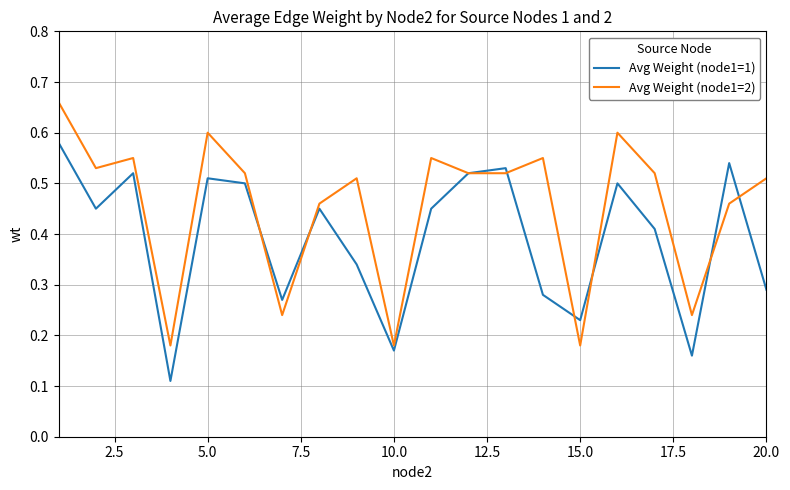

Rank the series by their maximum value, from highest to lowest.

Avg Weight (node1=2), Avg Weight (node1=1)